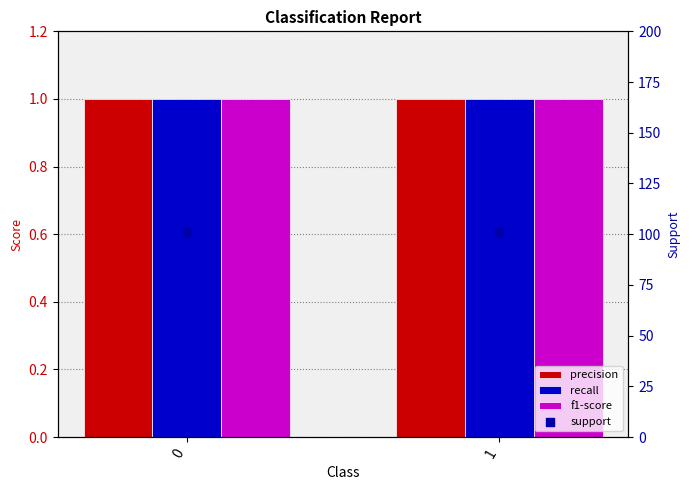

At how many categories does at least one series exceed 58?

2